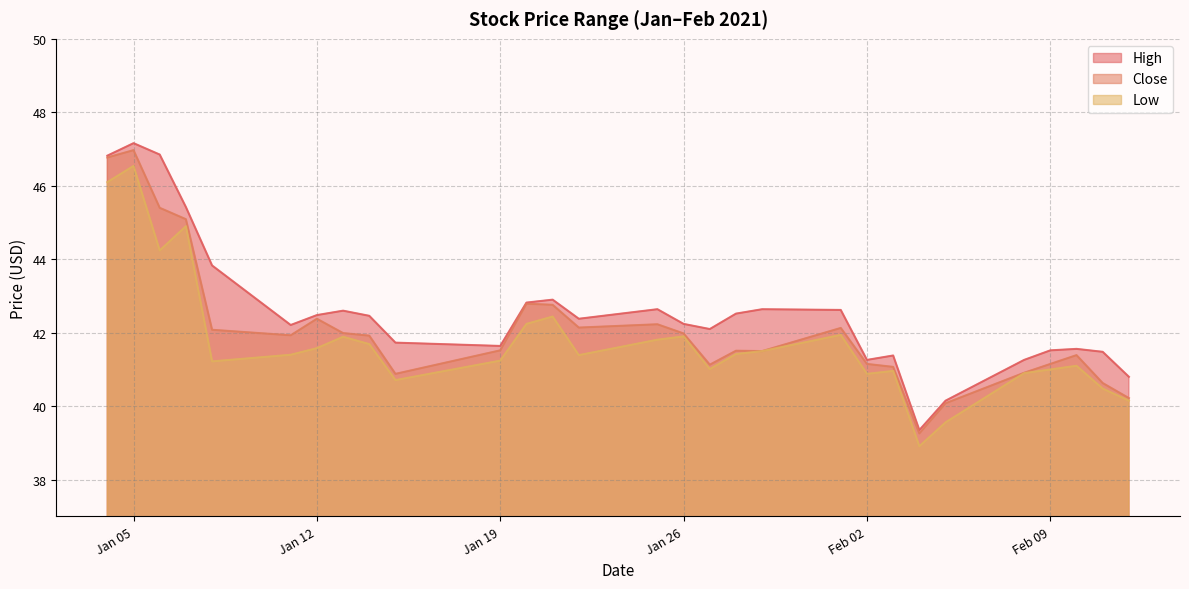

Rank the series by their maximum value, from highest to lowest.

High, Close, Low